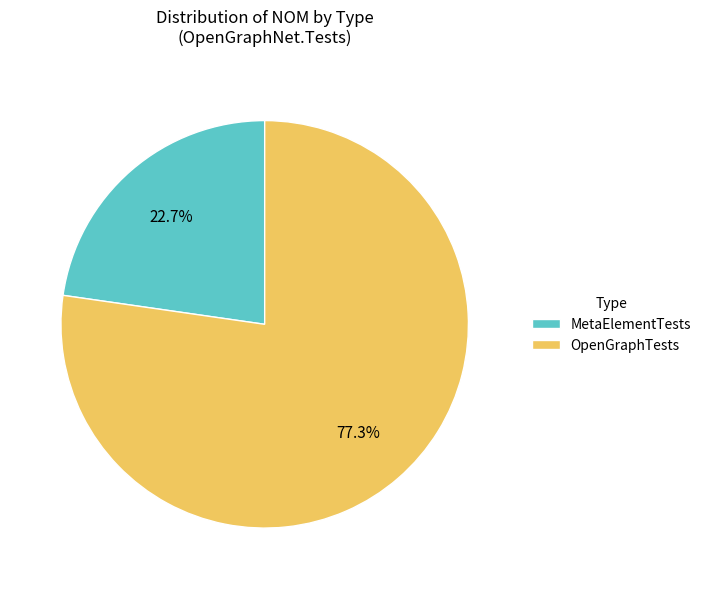

To the nearest percent, what portion does MetaElementTests represent?

23%